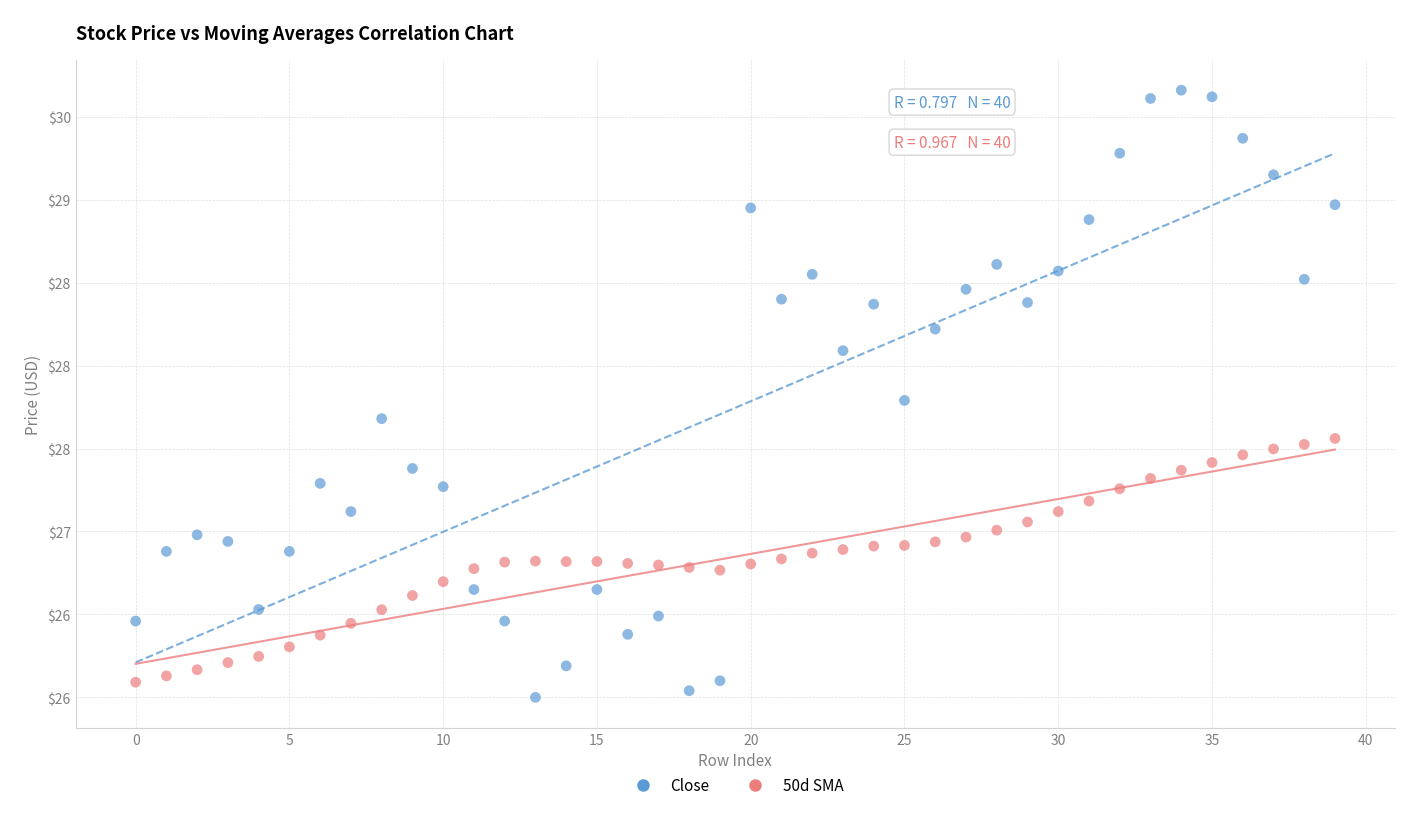

Which series reaches the maximum Y coordinate?

Close